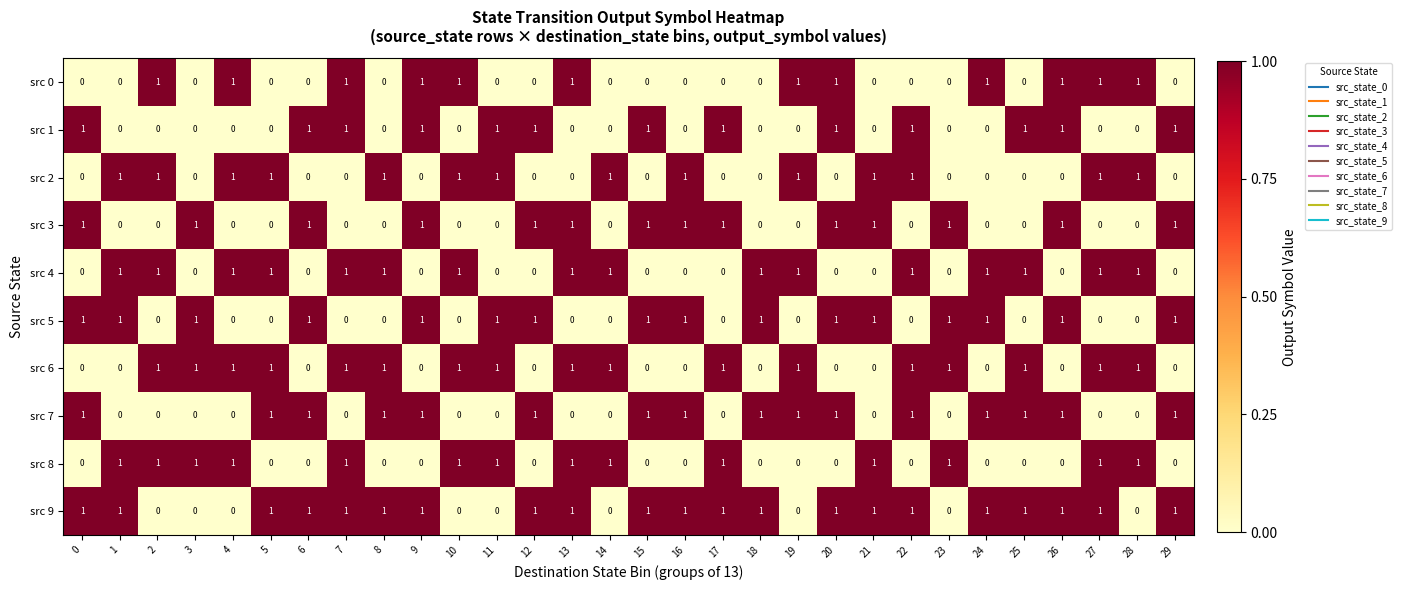

Is it true that src 3 equals 2 at 23?

False